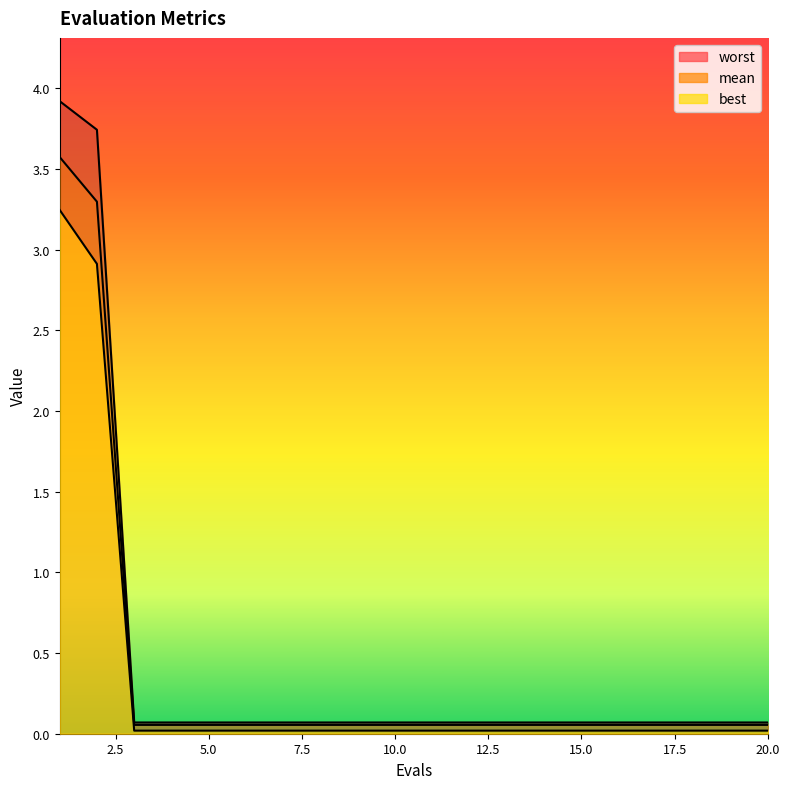

Is the value of best at 9 greater than the value of mean at 2?

No